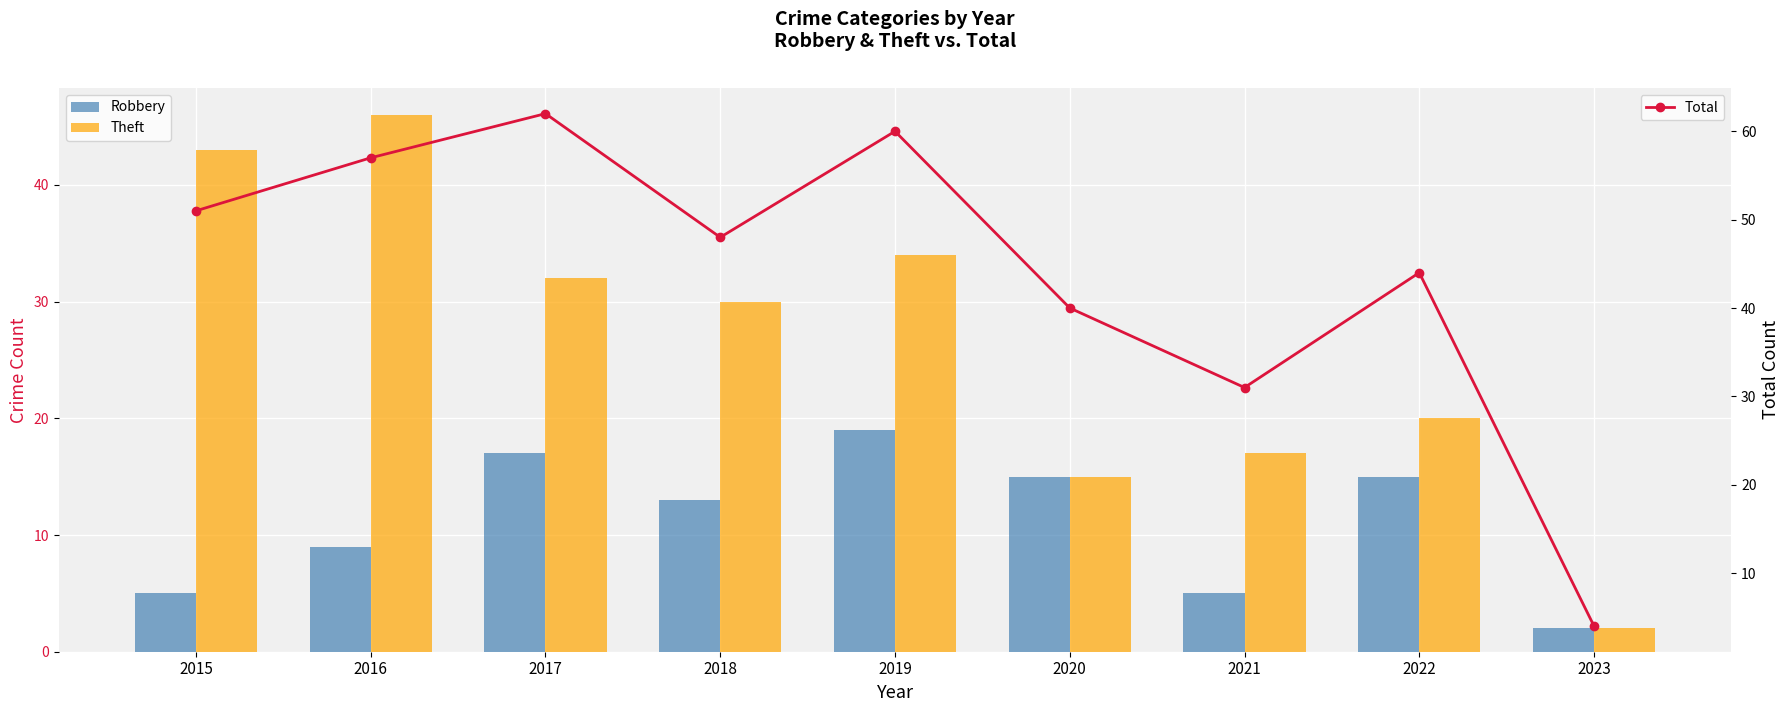

What is the difference between the maximum and minimum values in the Theft series?

44